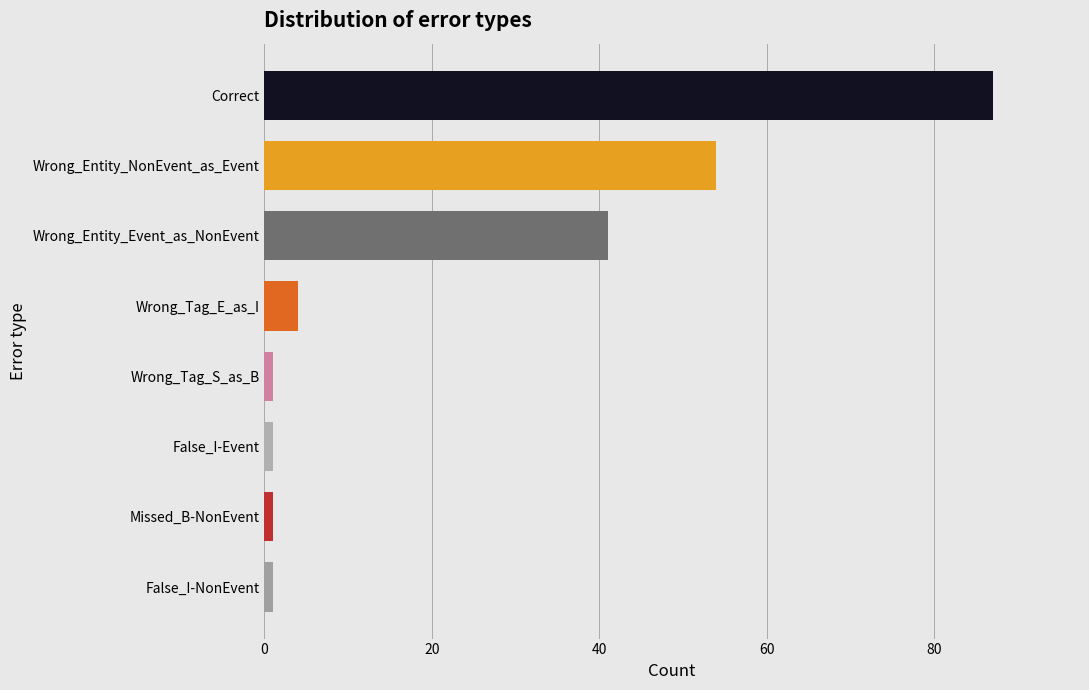

Between False_I-NonEvent and Wrong_Entity_Event_as_NonEvent, which is larger?

Wrong_Entity_Event_as_NonEvent